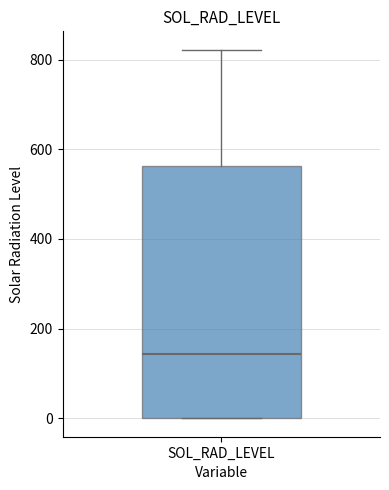

Read this box plot against the y-axis: the position of the median line, the range covered by the box, and the ends of both whiskers. The values are not printed on the chart, so give them approximately, as read against the axis.

median 140, box 0 to 560, whiskers 0 to 820